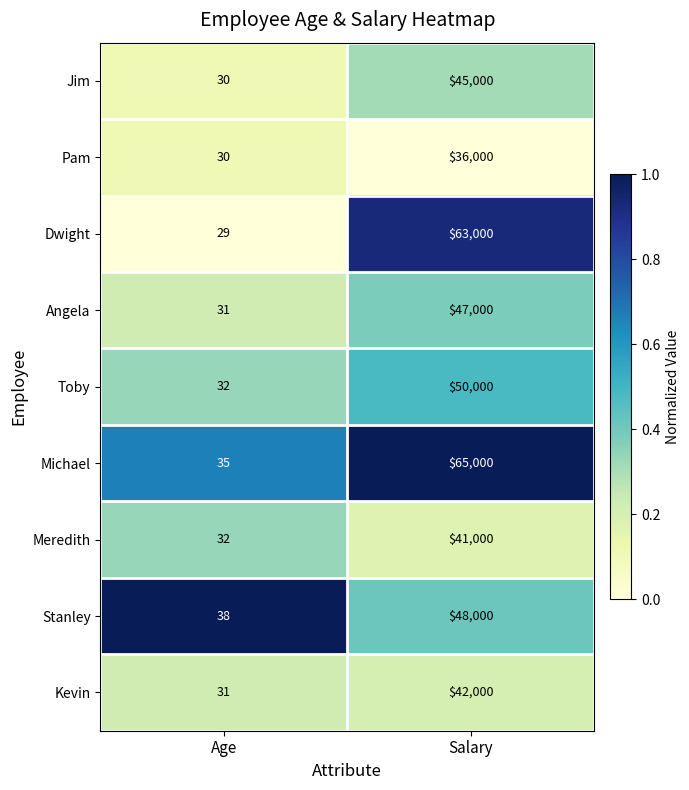

Rank the series by their maximum value, from highest to lowest.

Michael, Dwight, Toby, Stanley, Angela, Jim, Kevin, Meredith, Pam